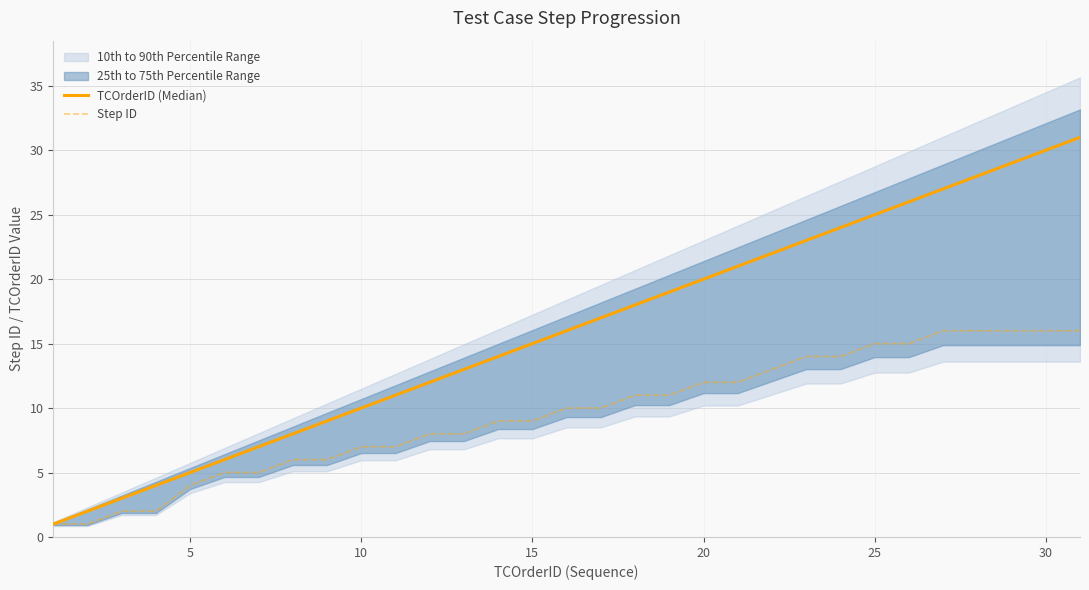

What is the maximum value for Step ID?

16